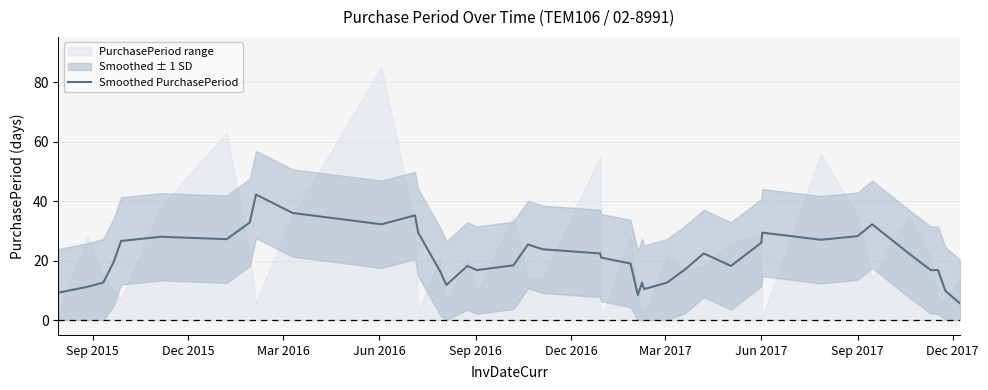

What is the highest value of the Smoothed PurchasePeriod series?

42.2